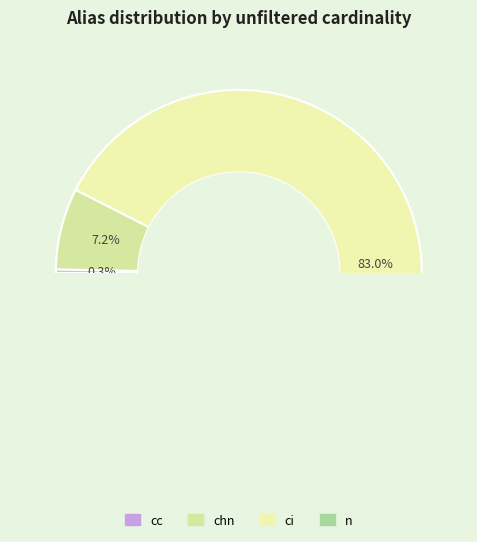

What percentage is the ci slice, to the nearest percent?

83%